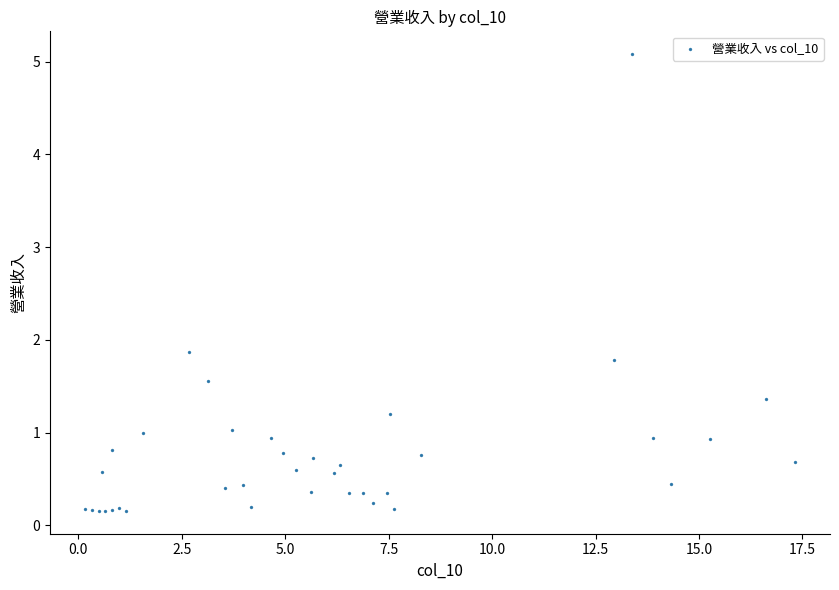

What Y value in the scatter plot is closest to 2?

1.9